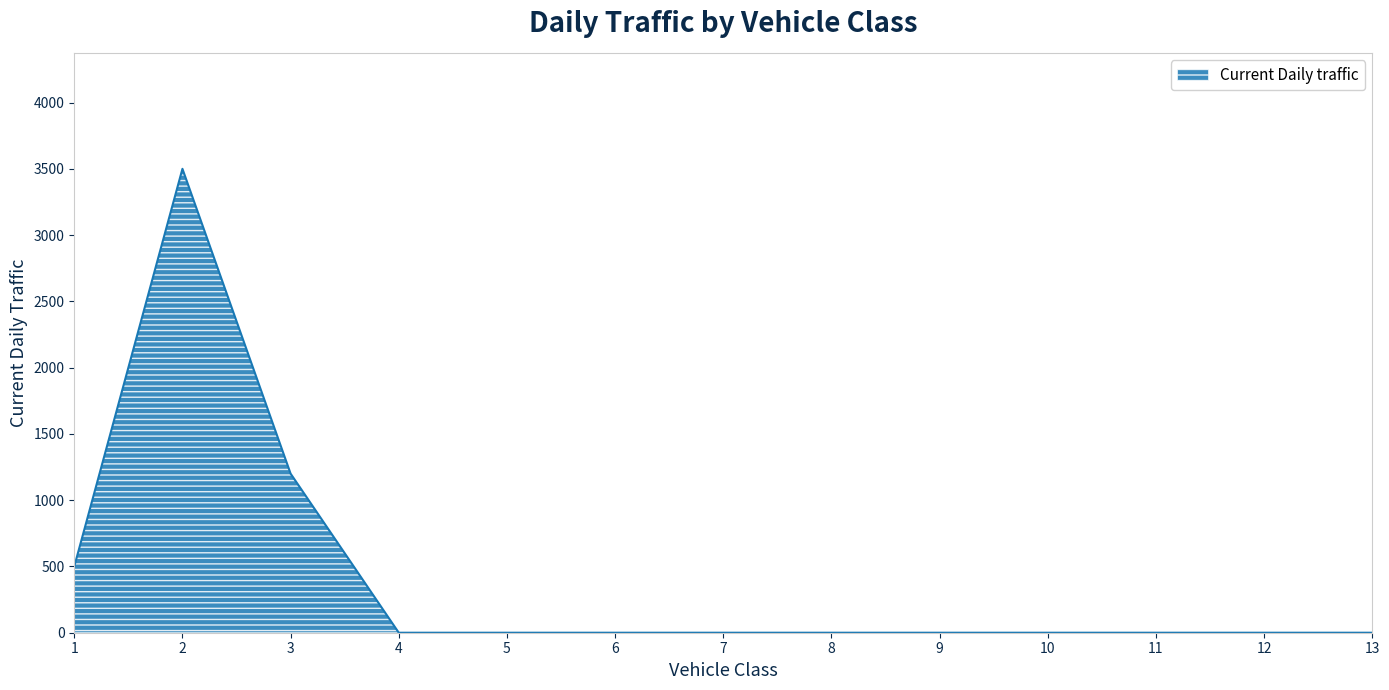

Reading left to right, list all the values displayed in this chart.

1=500	2=3500	3=1200	4=0	5=0	6=0	7=0	8=0	9=0	10=0	11=0	12=0	13=0